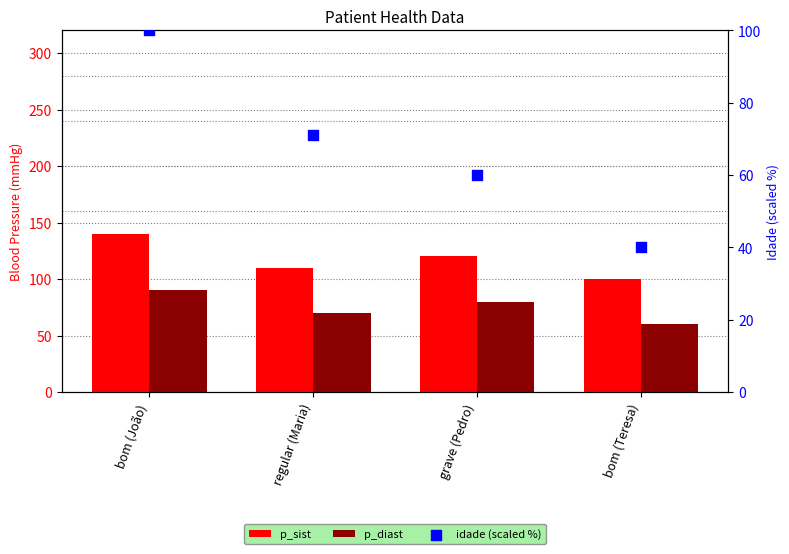

Which series reaches the maximum Y coordinate?

p_sist